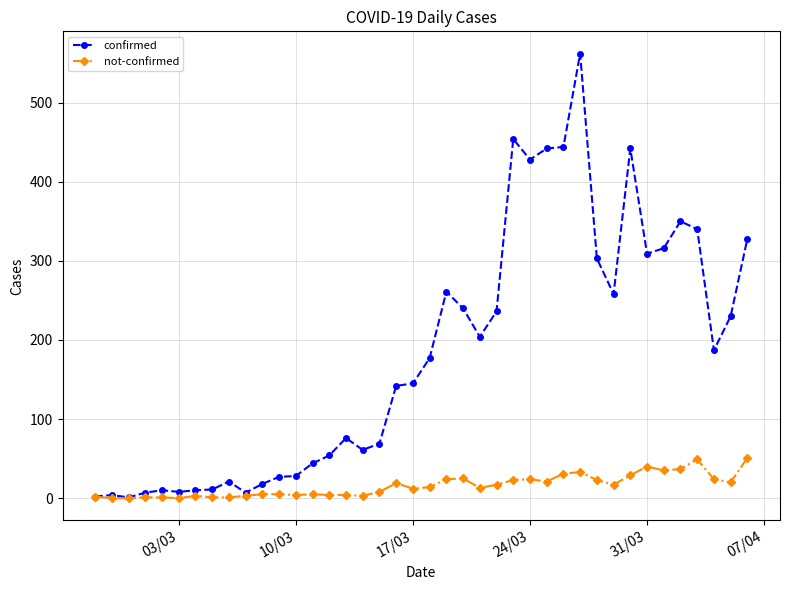

What is the difference between the second highest and minimum values in the confirmed series?

453